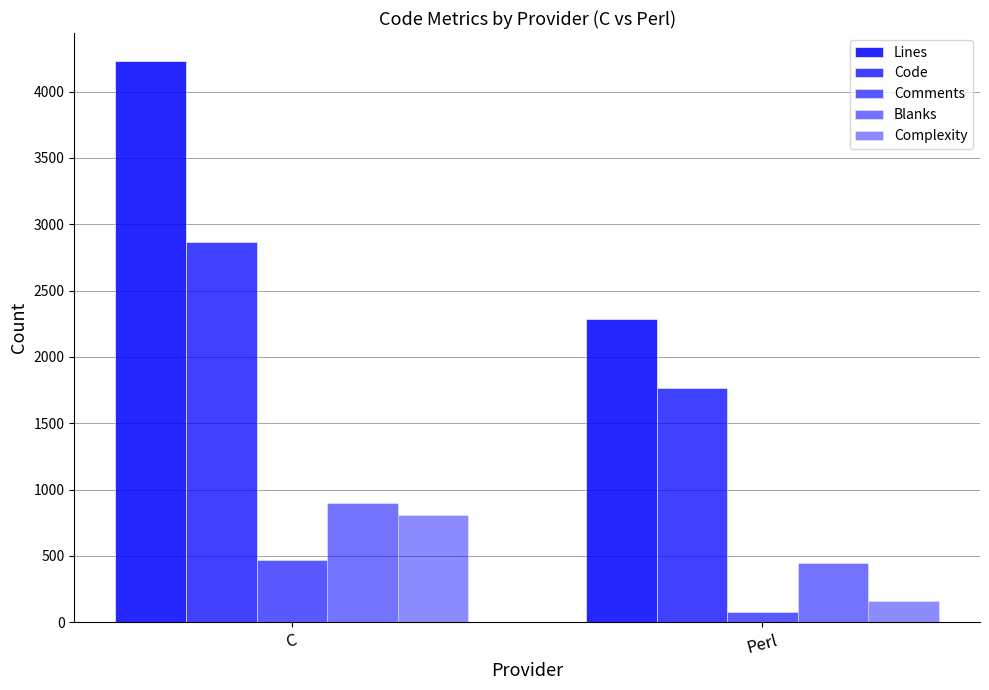

How many values in the Blanks series are below 898?

1